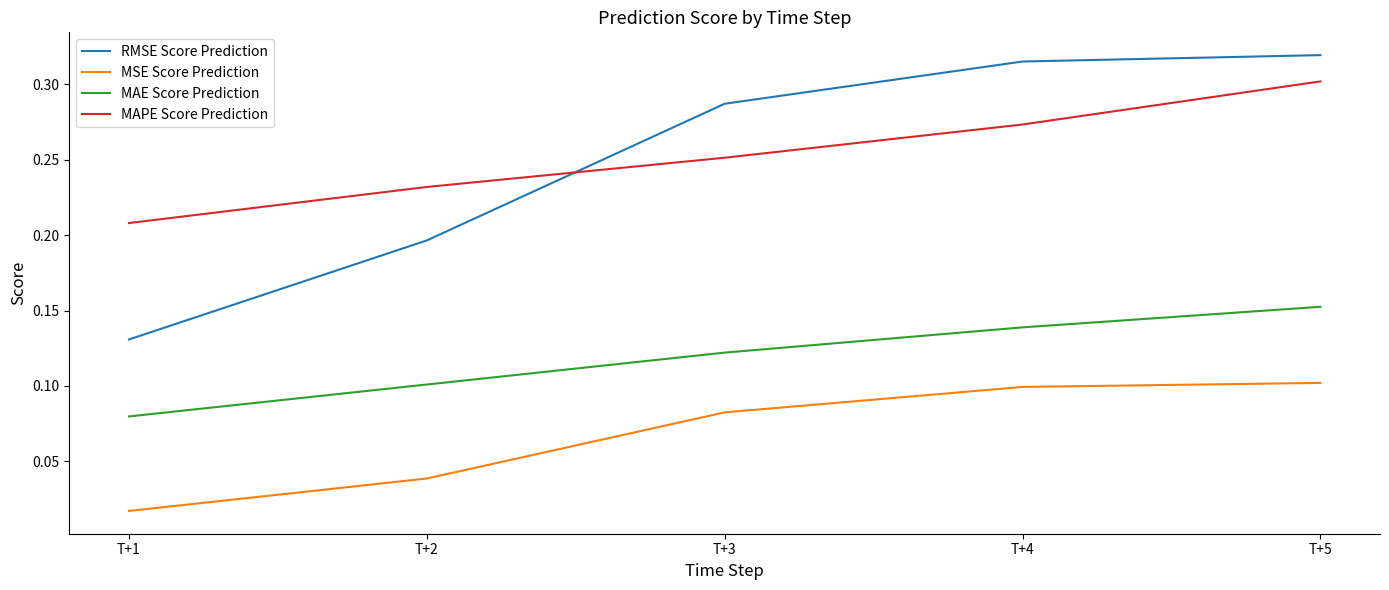

Is it true that MAPE Score Prediction equals 0.1 at T+4?

False